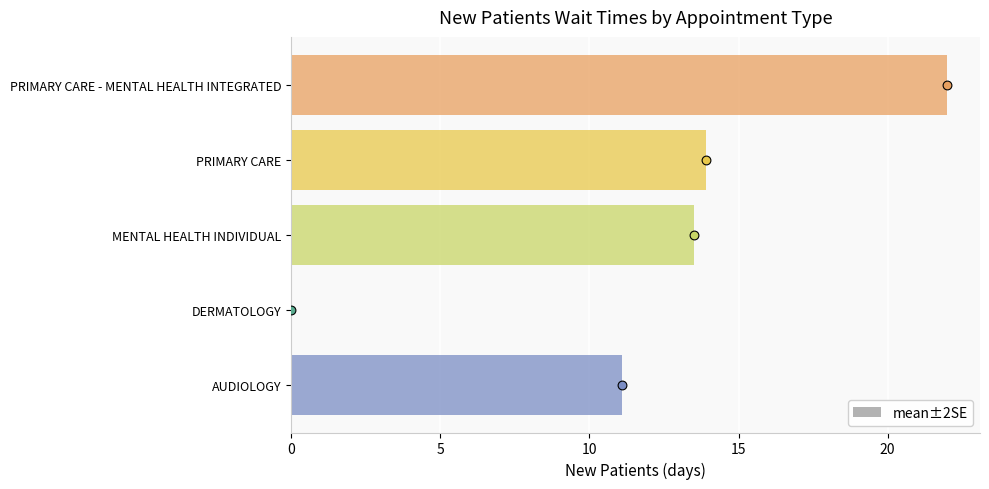

What is the change in value from 15 to 20?

+8.1